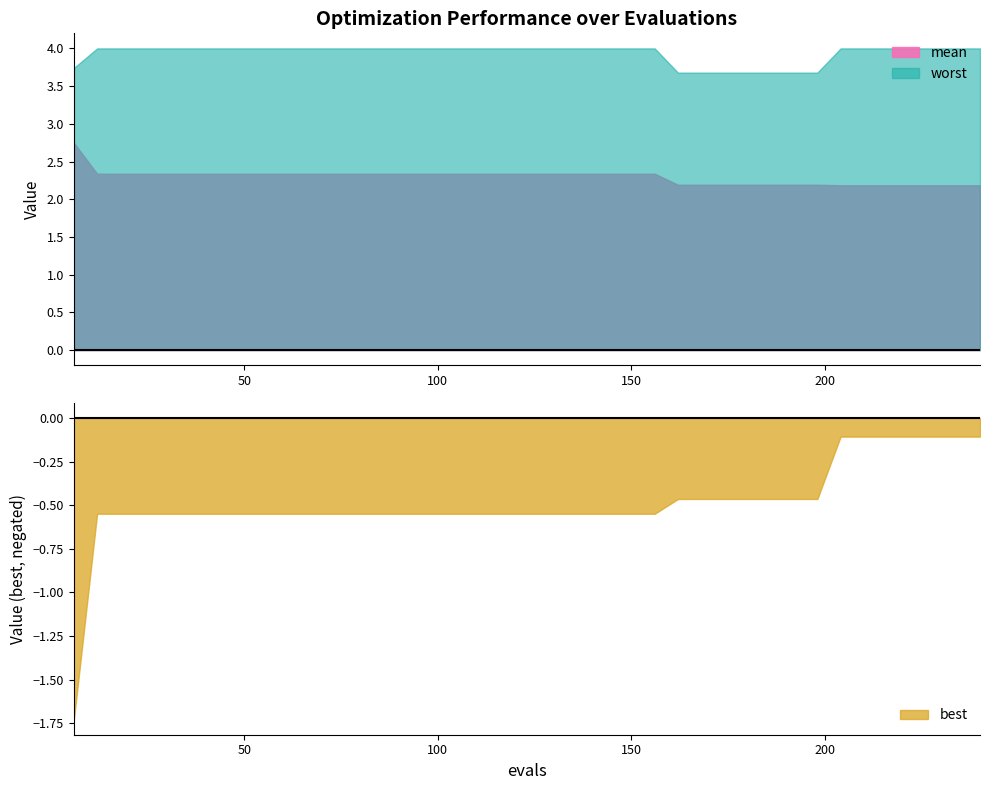

Reading left to right, what are all the values shown in this chart?

mean: 6=2.7	12=2.3	18=2.3	24=2.3	30=2.3	36=2.3	42=2.3	48=2.3	54=2.3	60=2.3	66=2.3	72=2.3	78=2.3	84=2.3	90=2.3	96=2.3	102=2.3	108=2.3	114=2.3	120=2.3	126=2.3	132=2.3	138=2.3	144=2.3	150=2.3	156=2.3	162=2.2	168=2.2	174=2.2	180=2.2	186=2.2	192=2.2	198=2.2	204=2.2	210=2.2	216=2.2	222=2.2	228=2.2	234=2.2	240=2.2
best: 6=1.7	12=0.5	18=0.5	24=0.5	30=0.5	36=0.5	42=0.5	48=0.5	54=0.5	60=0.5	66=0.5	72=0.5	78=0.5	84=0.5	90=0.5	96=0.5	102=0.5	108=0.5	114=0.5	120=0.5	126=0.5	132=0.5	138=0.5	144=0.5	150=0.5	156=0.5	162=0.5	168=0.5	174=0.5	180=0.5	186=0.5	192=0.5	198=0.5	204=0.1	210=0.1	216=0.1	222=0.1	228=0.1	234=0.1	240=0.1
worst: 6=3.7	12=4.0	18=4.0	24=4.0	30=4.0	36=4.0	42=4.0	48=4.0	54=4.0	60=4.0	66=4.0	72=4.0	78=4.0	84=4.0	90=4.0	96=4.0	102=4.0	108=4.0	114=4.0	120=4.0	126=4.0	132=4.0	138=4.0	144=4.0	150=4.0	156=4.0	162=3.7	168=3.7	174=3.7	180=3.7	186=3.7	192=3.7	198=3.7	204=4.0	210=4.0	216=4.0	222=4.0	228=4.0	234=4.0	240=4.0